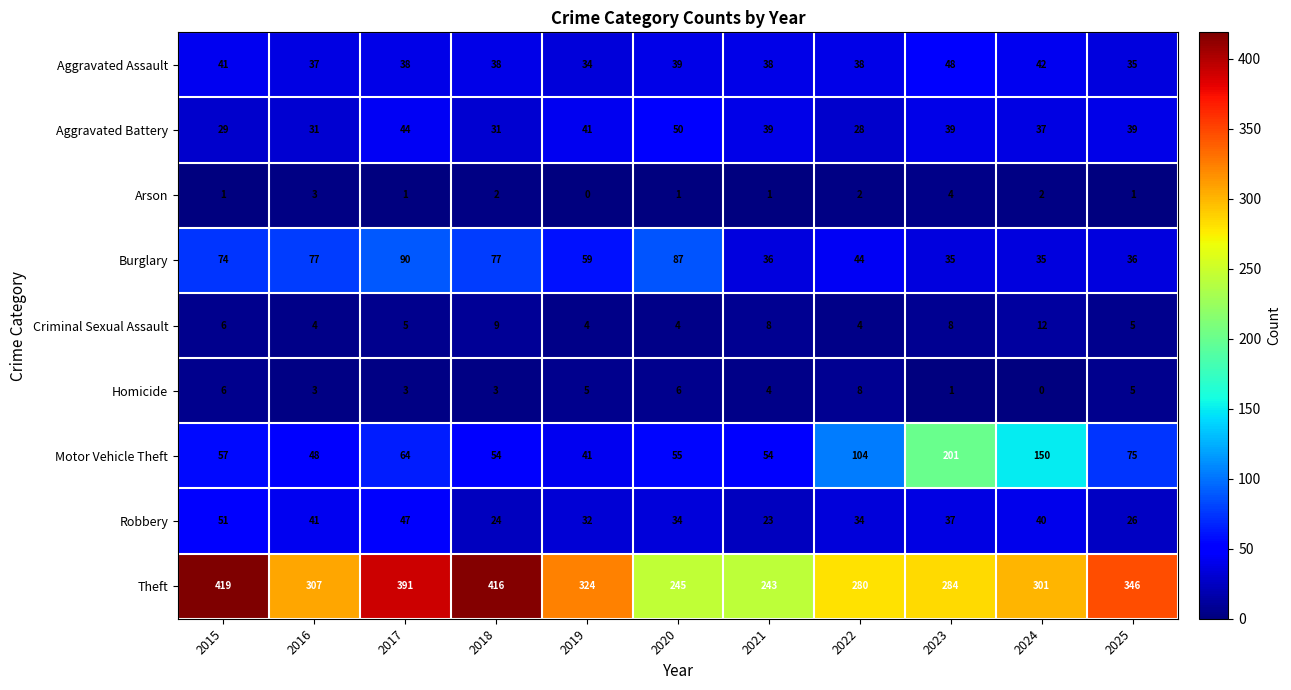

At how many categories does at least one series exceed 276?

9